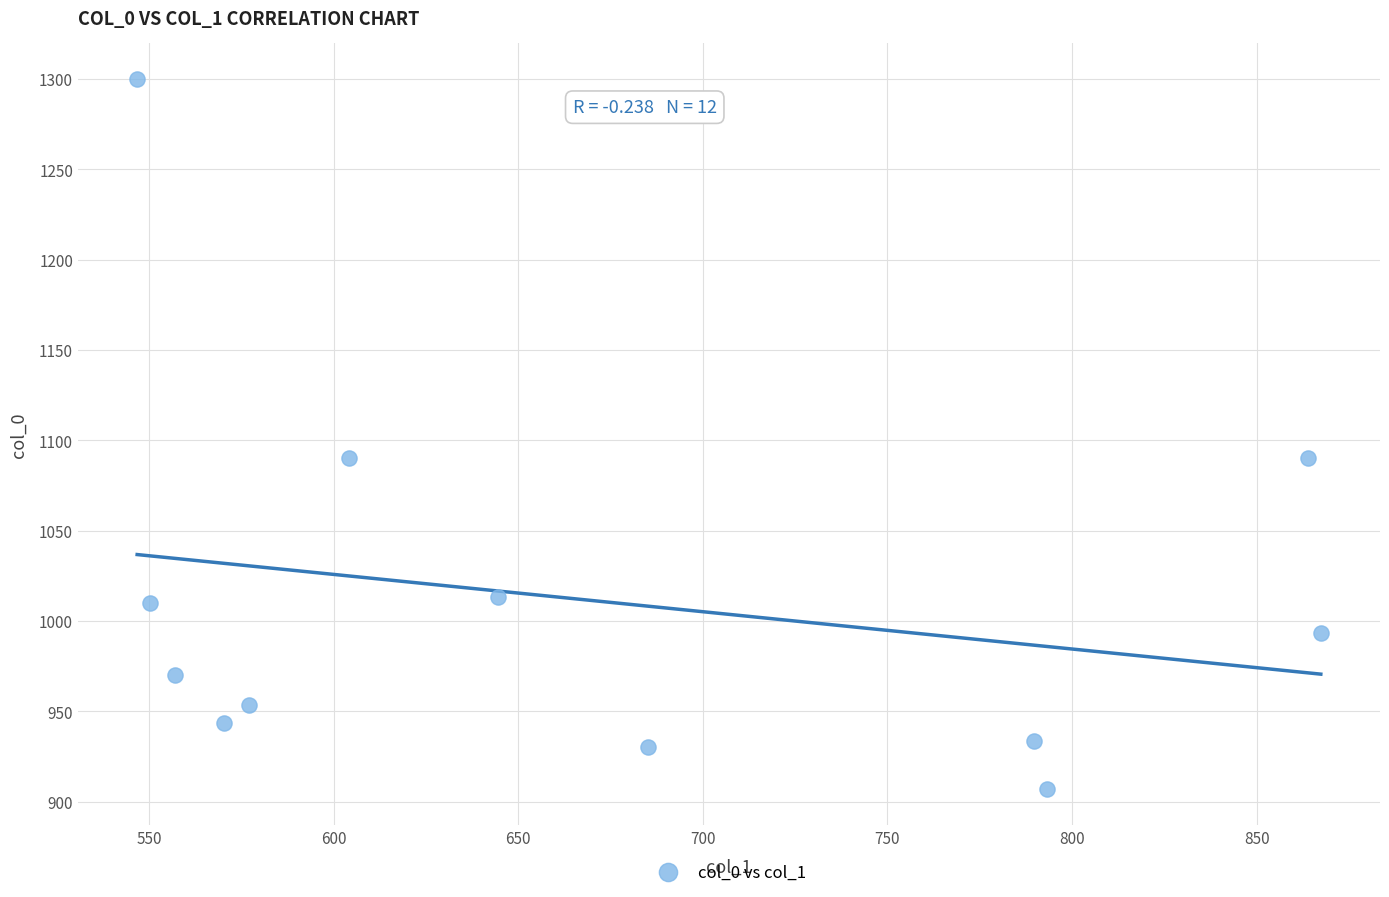

What is the average Y value?

1011.1